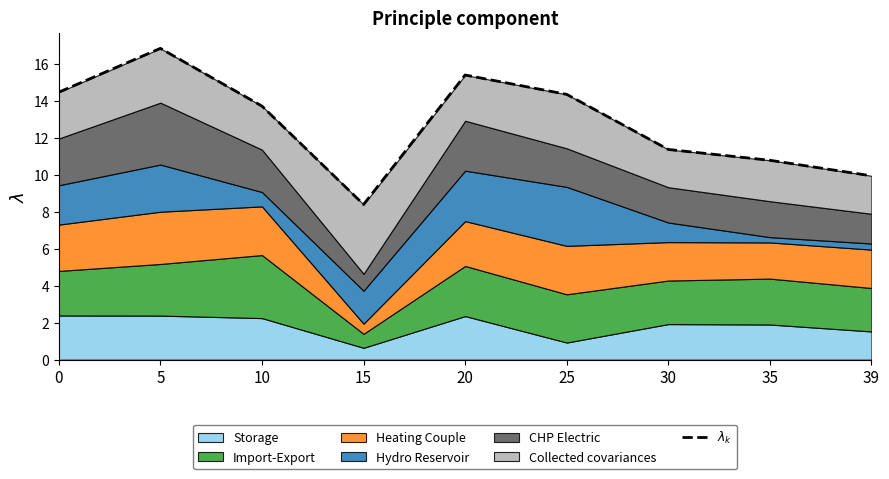

What is the difference between the maximum and minimum values?

8.4